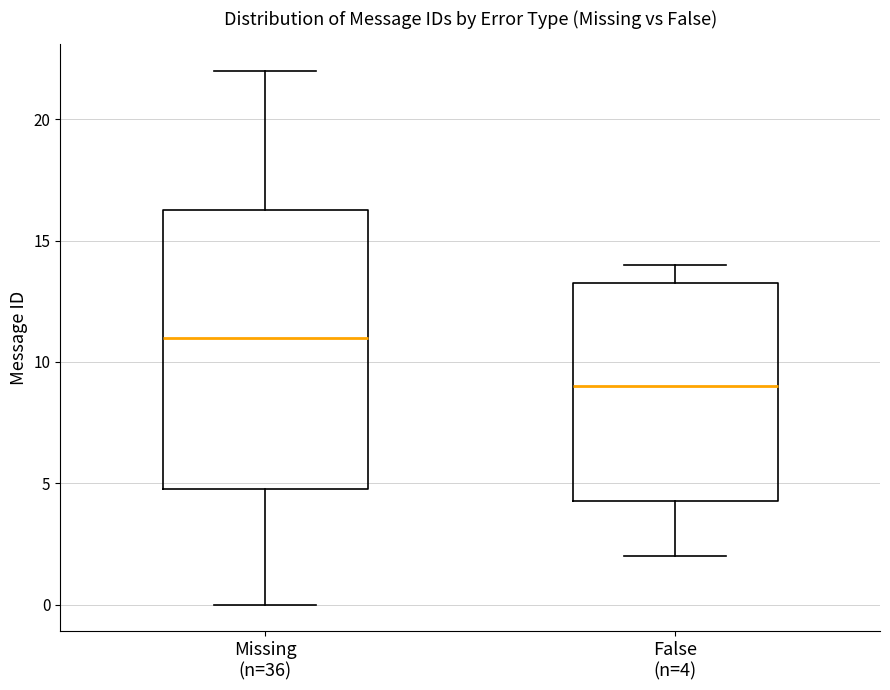

Comparing the boxes themselves (not the whiskers), which one is the tallest?

Missing (n=36)